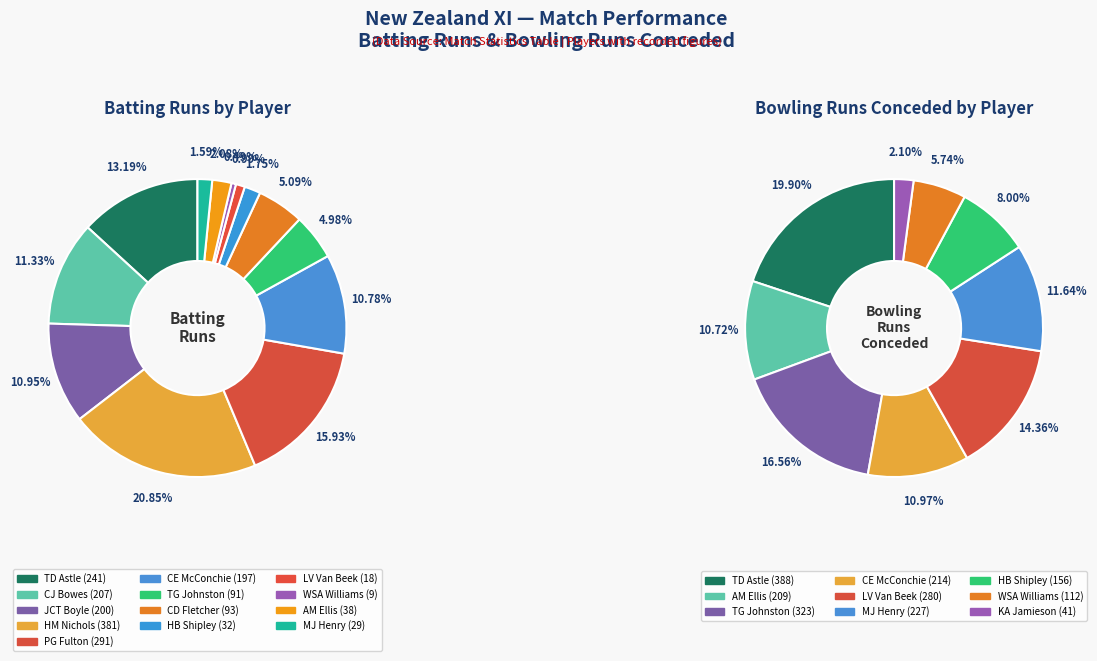

Is JCT Boyle the majority of the pie?

No